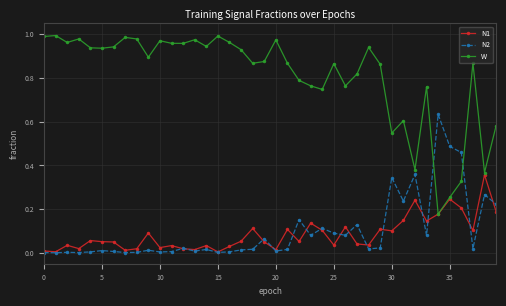

What is the sum of all N2 values?

4.0